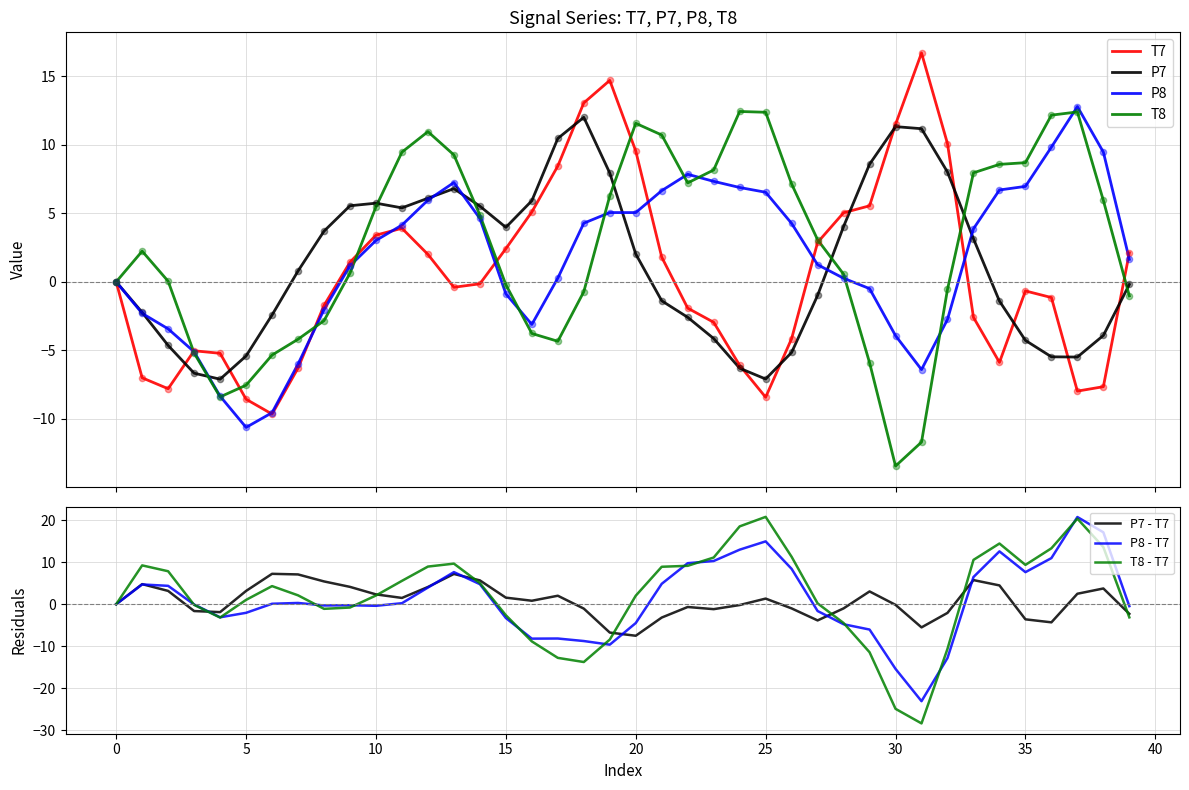

Which series contains the lowest Y value?

T8